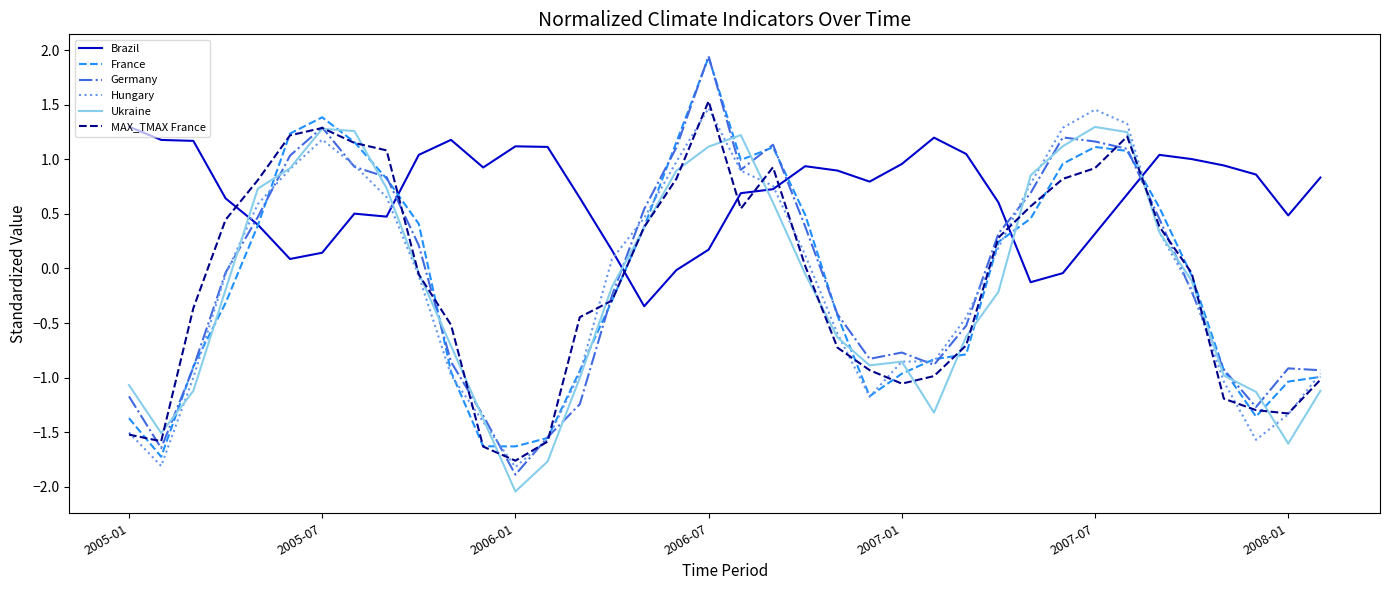

Which series has the largest total across all categories?

Brazil